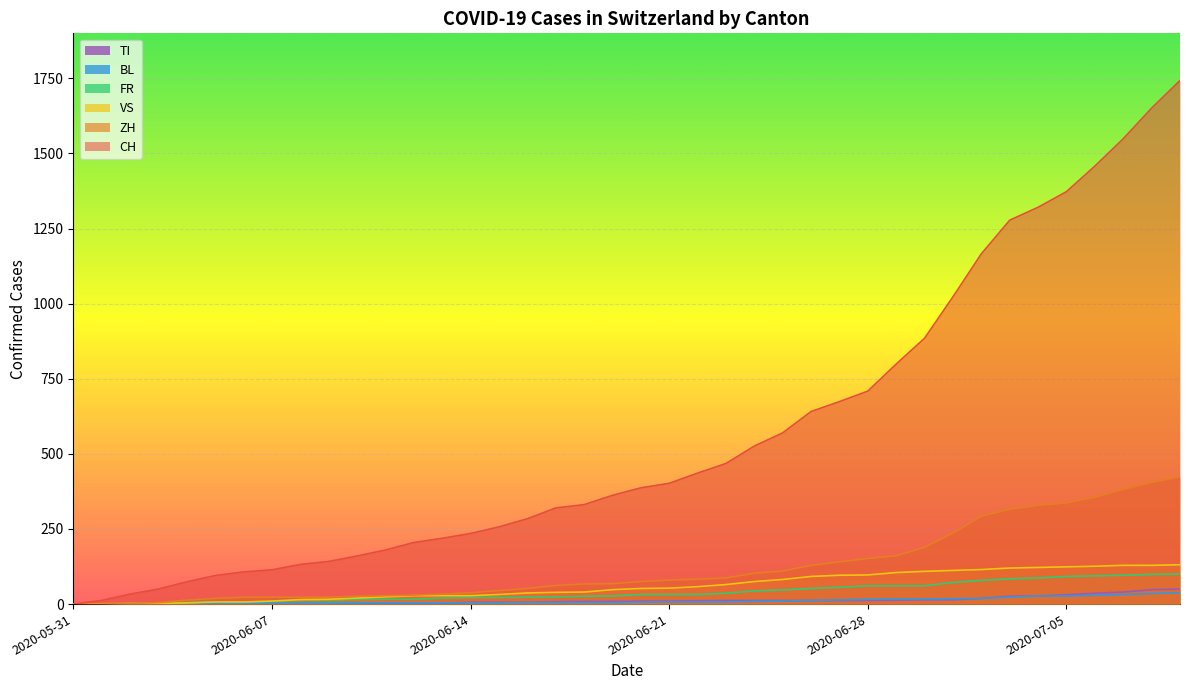

What is the highest value of the BL series?

38